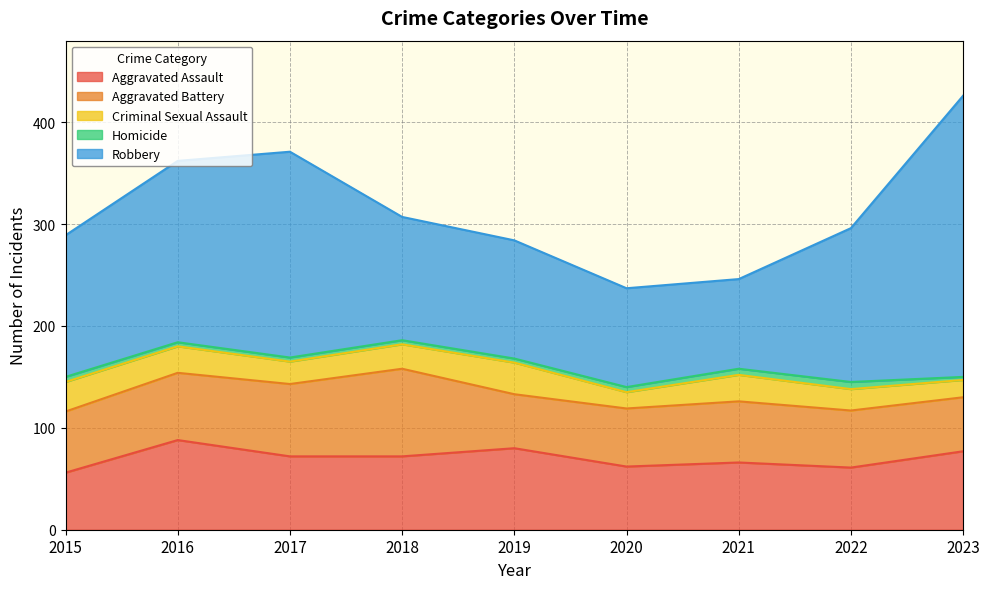

At 2020, list the series in order from smallest to largest.

Homicide, Criminal Sexual Assault, Aggravated Battery, Aggravated Assault, Robbery